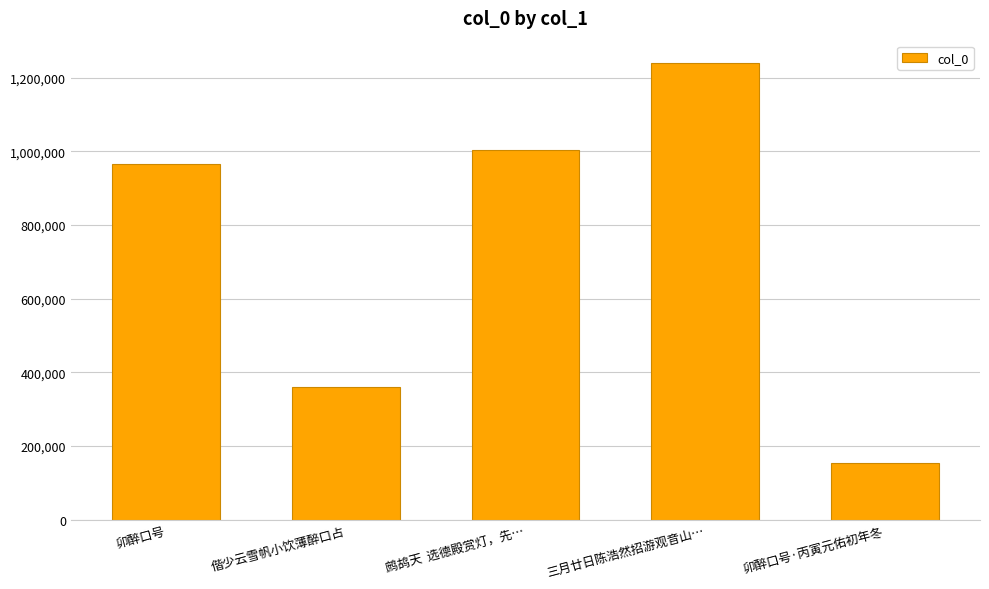

How many values are below 966952?

2